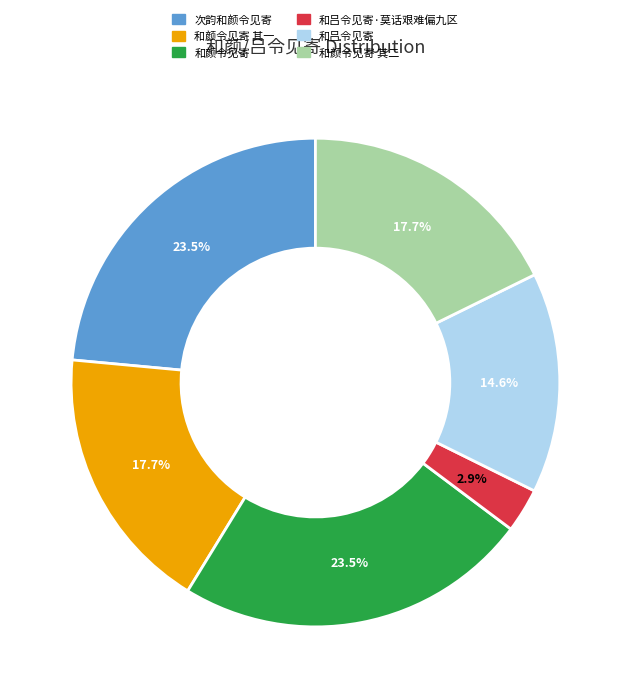

What is the ratio of the value at 和吕令见寄 to the value at 和颜令见寄?

0.6